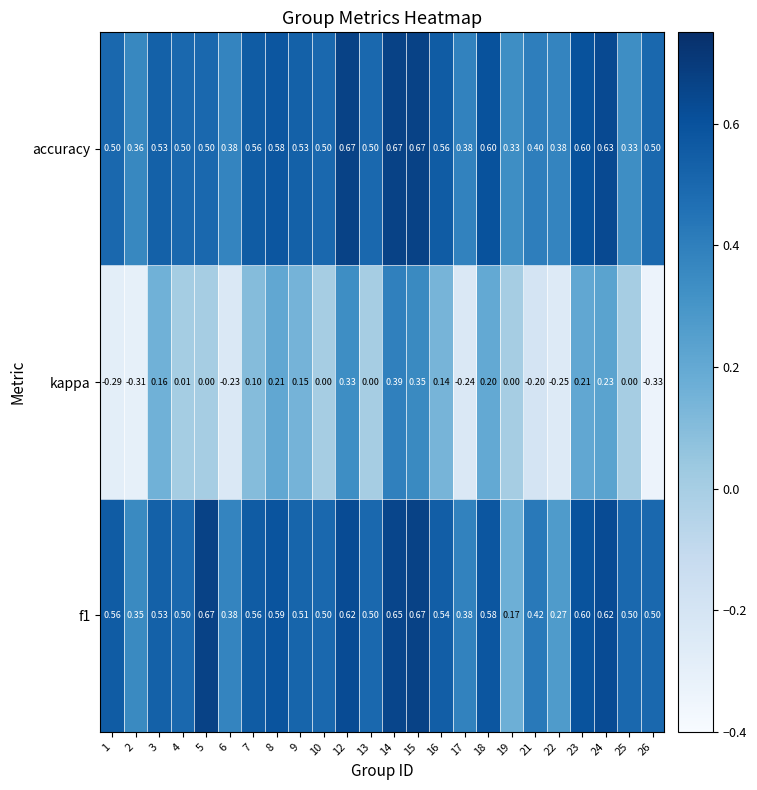

Is the value of kappa at 16 greater than the value of f1 at 14?

No